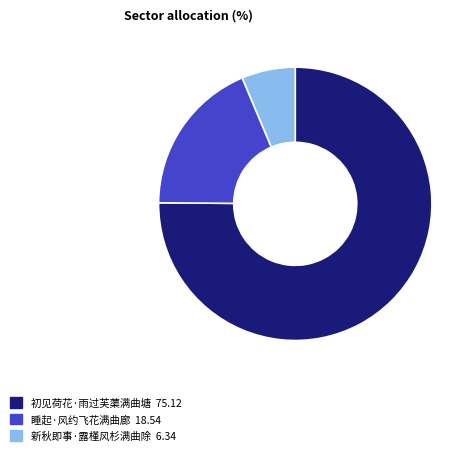

Which category has the smallest portion of the pie?

新秋即事·露槿风杉满曲除